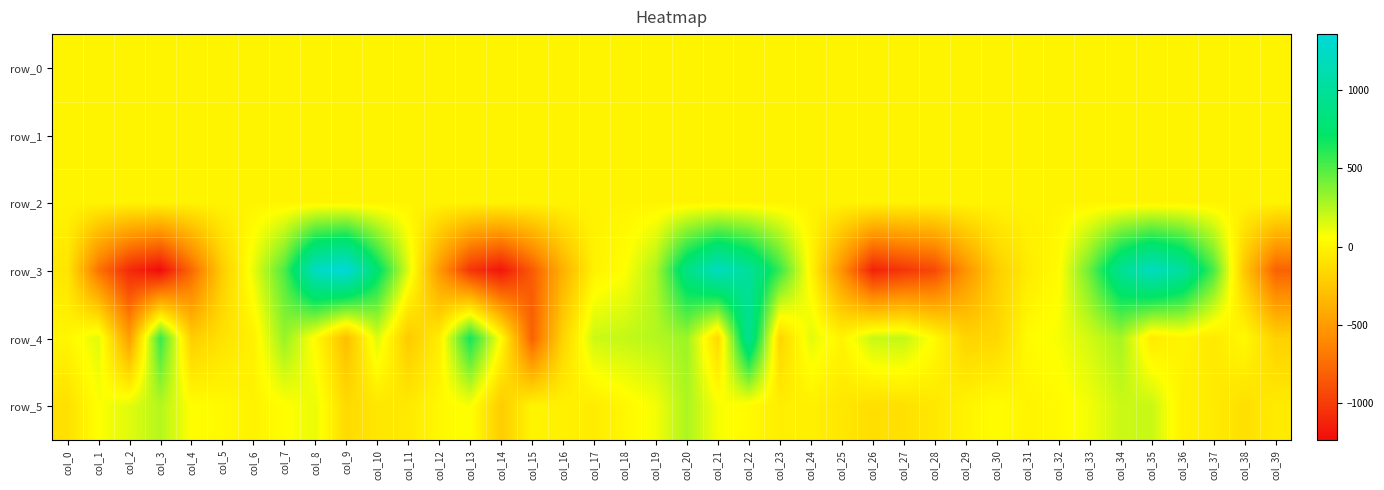

What is the lowest value of the row_5 series?

-221.4